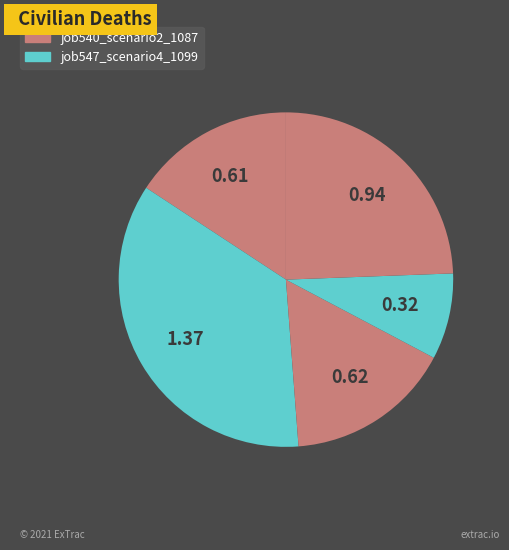

How many segments does this pie chart have?

5